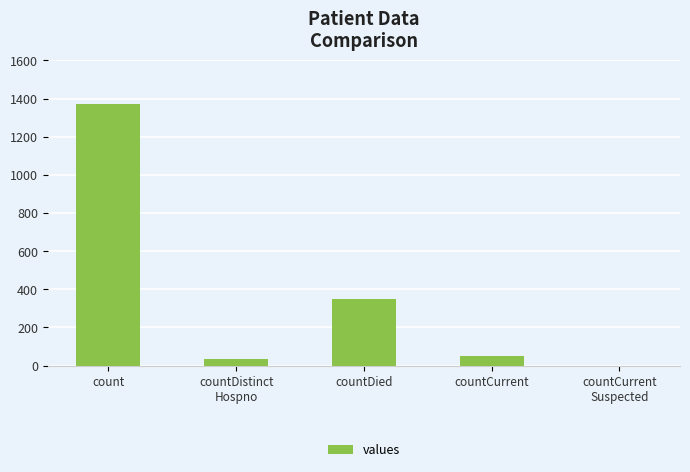

Reading right to left, what are all the values shown in this chart?

countCurrent
Suspected=0	countCurrent=52	countDied=349	countDistinct
Hospno=33	count=1371